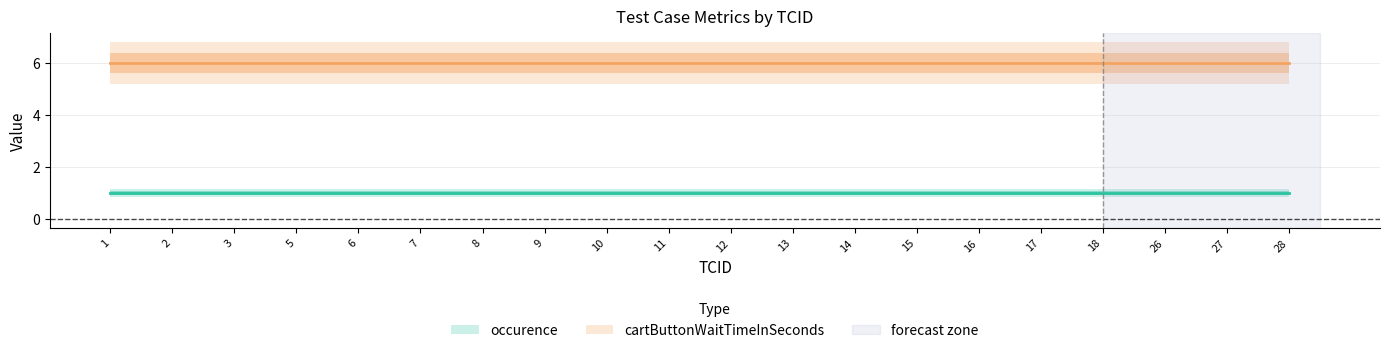

What is the value of the cartButtonWaitTimeInSeconds point at the 8th from the left?

6